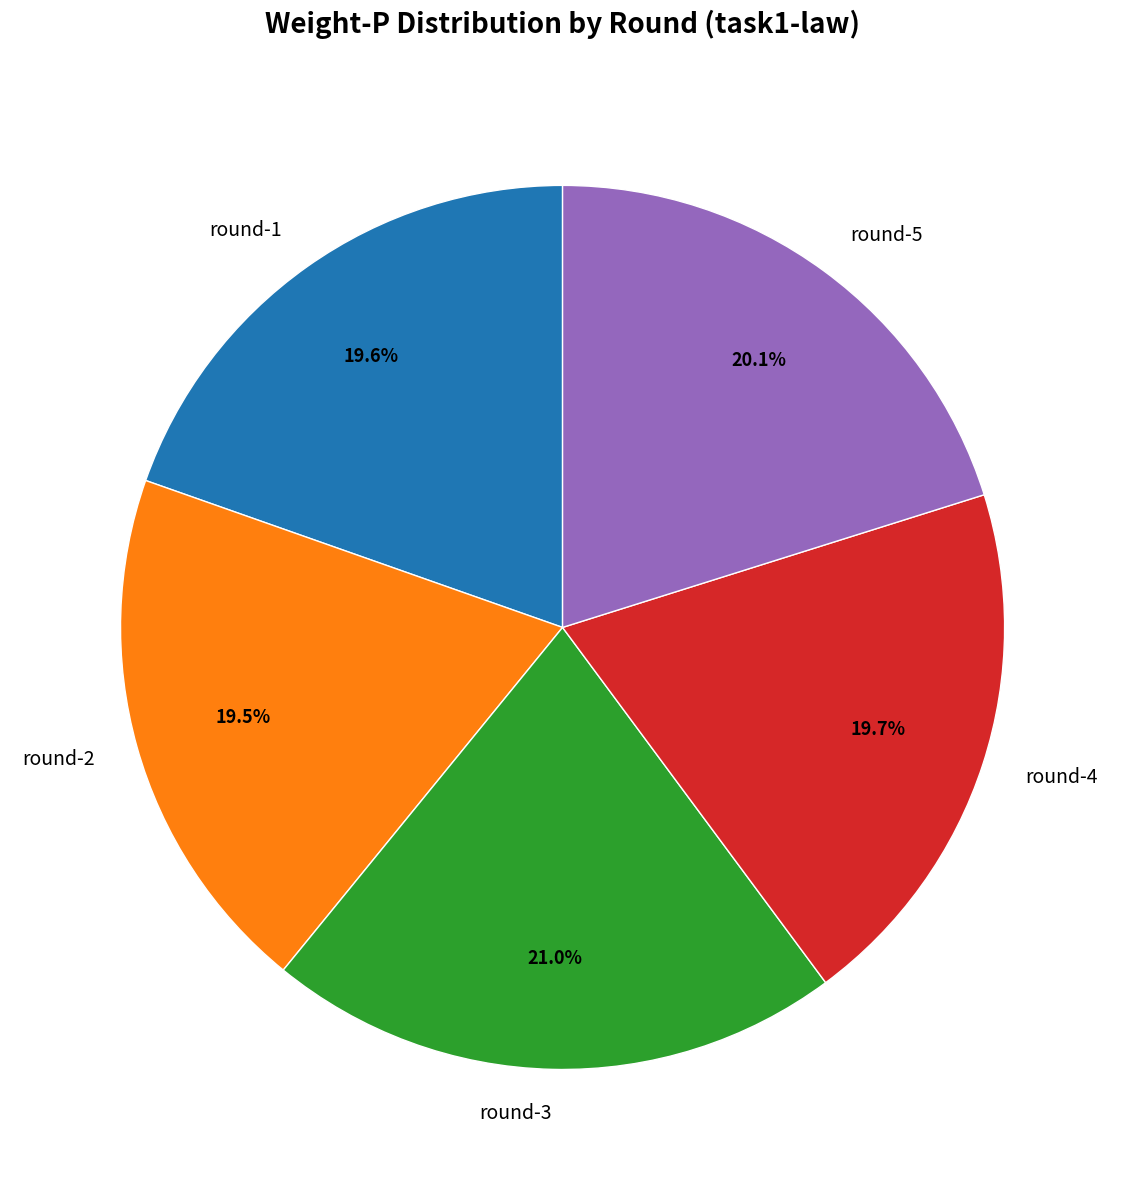

What percentage is the round-4 slice, to the nearest percent?

20%